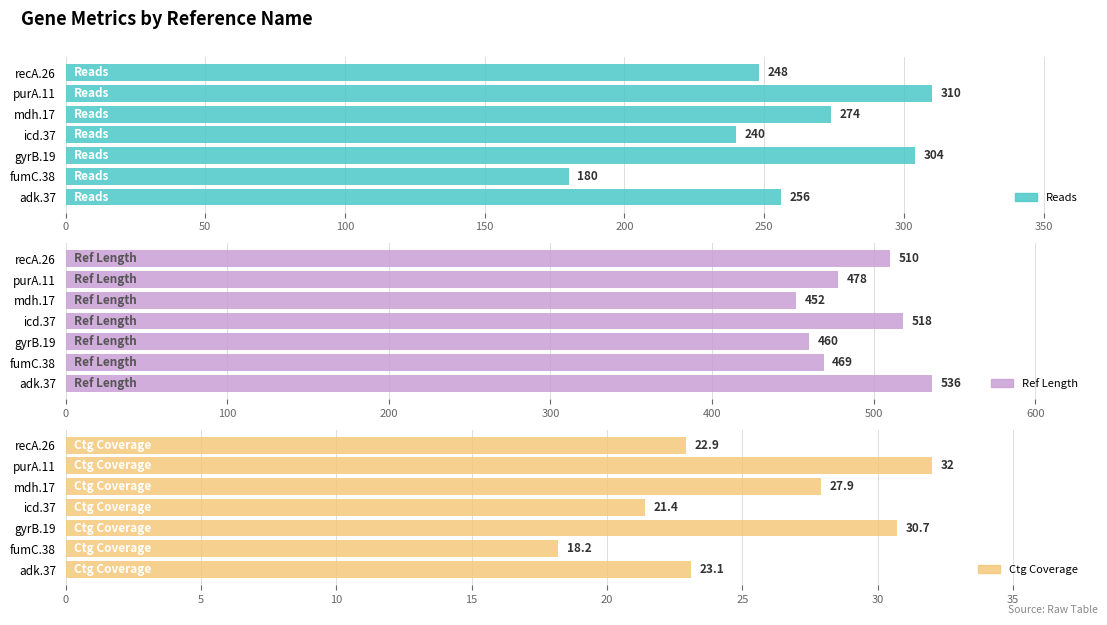

The value of Ref Length at 200 is 208.2. True or false?

False